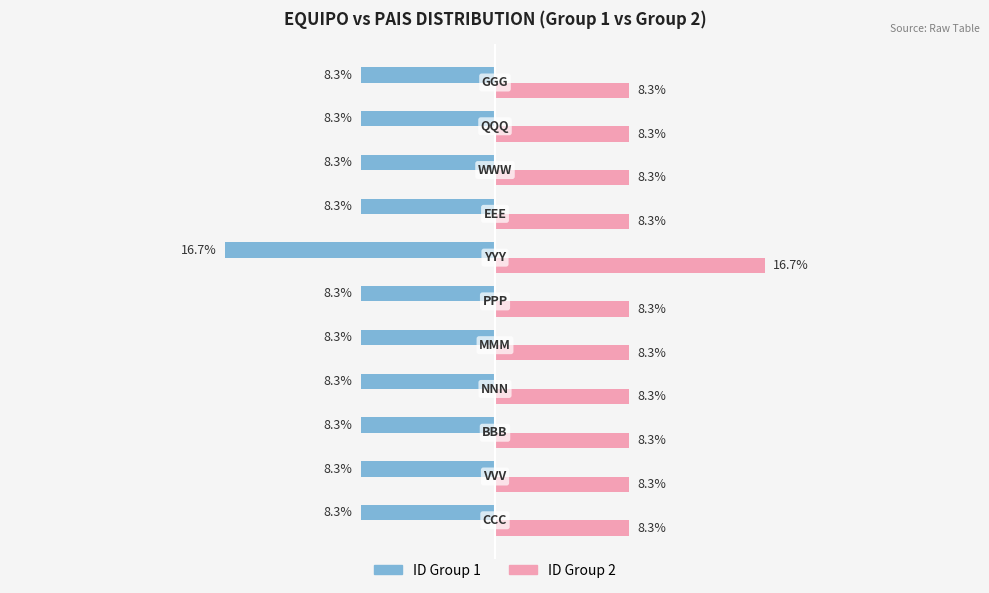

Which series has the largest total across all categories?

ID Group 2